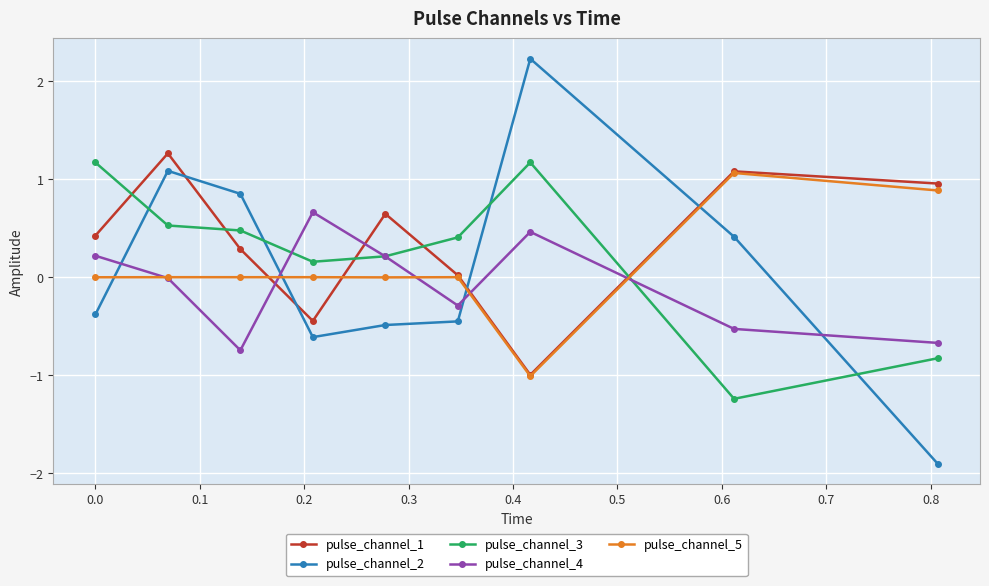

What is the value of the pulse_channel_2 point at the 8th from the left?

0.4